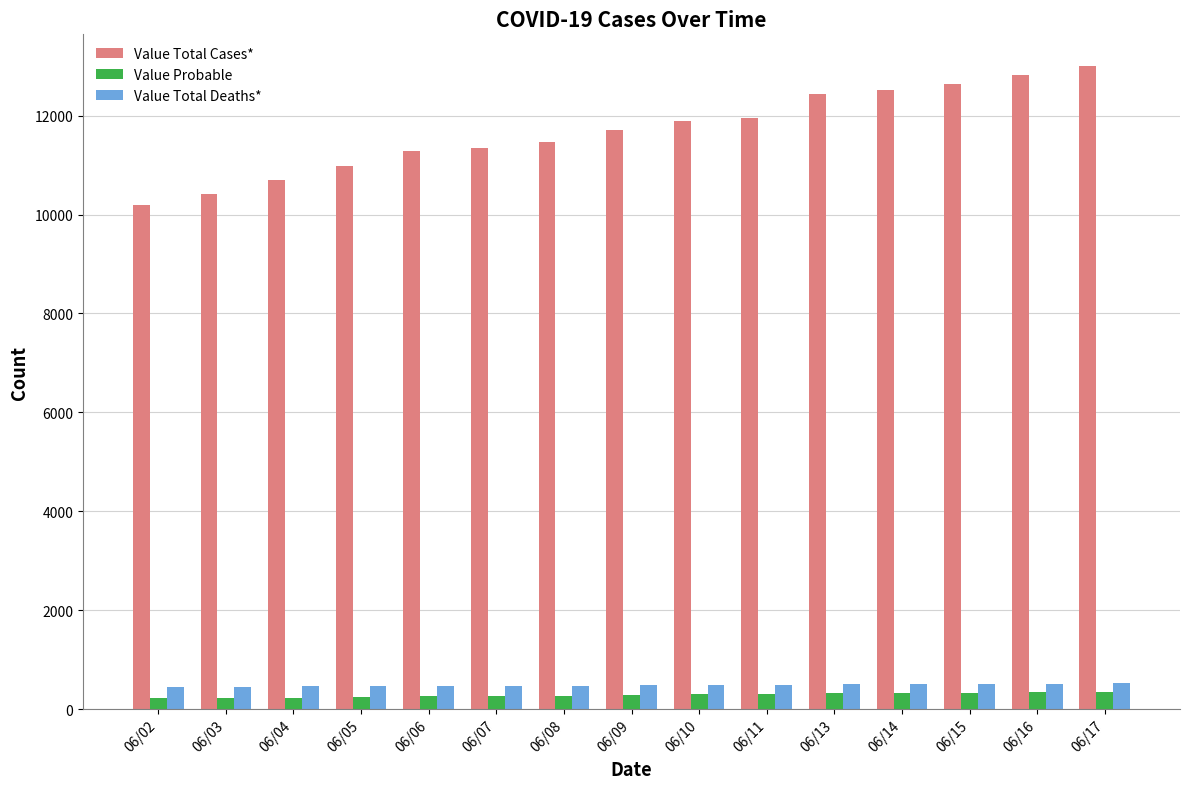

What is the value of the Value Total Deaths* bar at the 8th from the left?

477